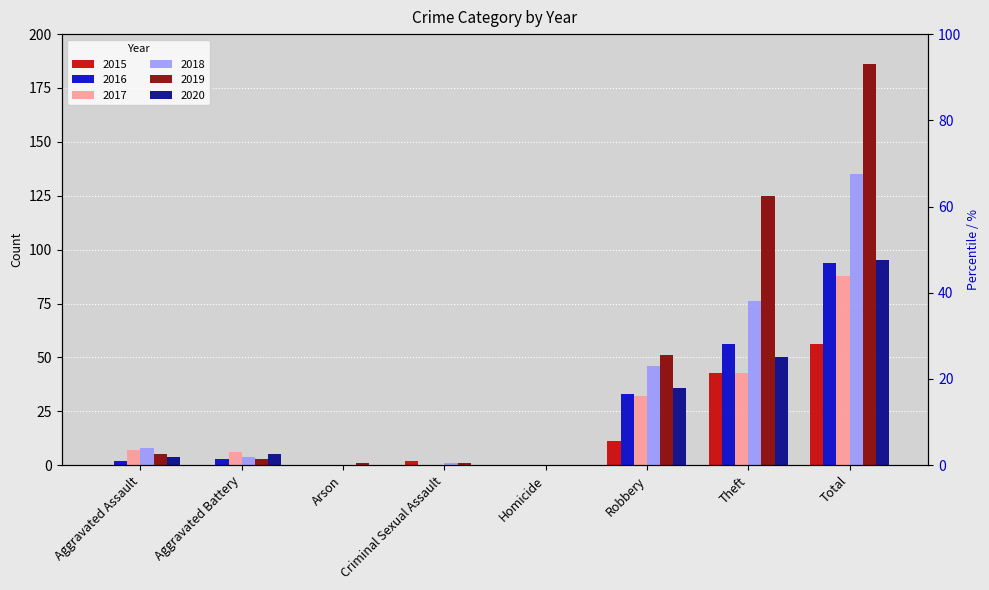

What is the total value across all series at Aggravated Battery?

21